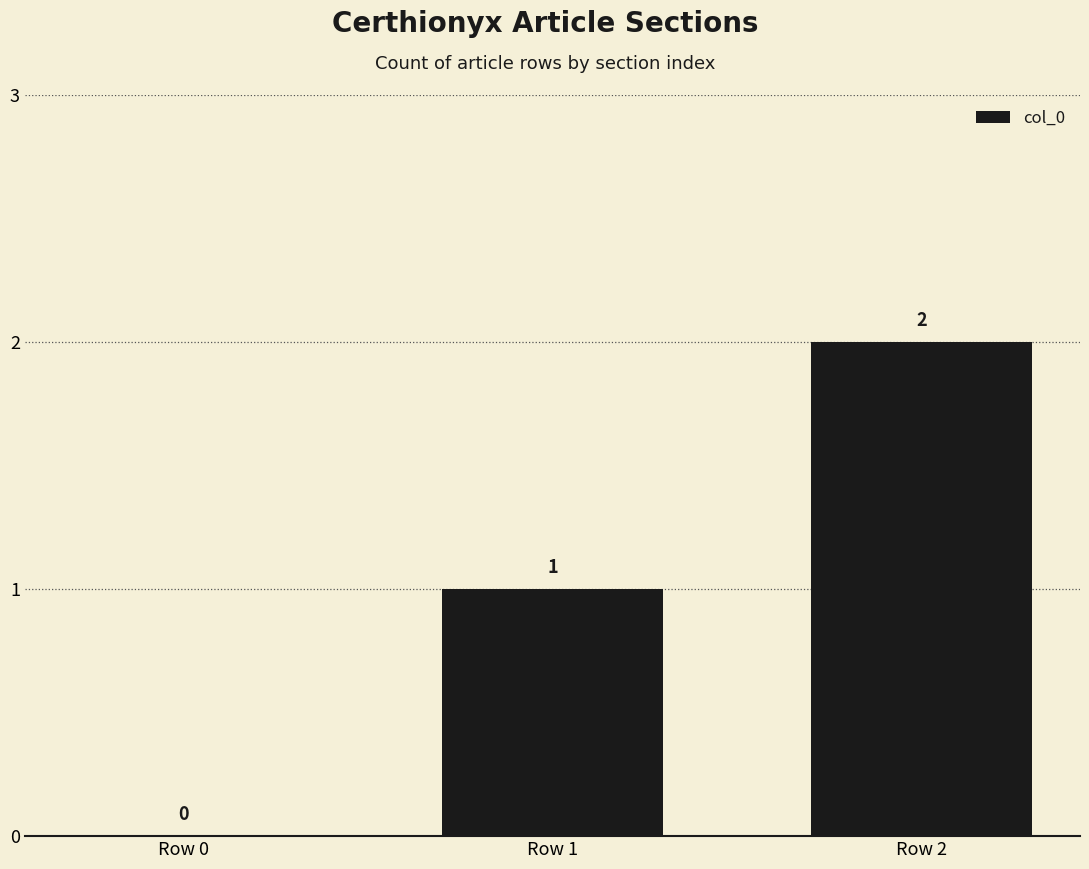

What is the sum of the values at Row 2 and Row 0?

2